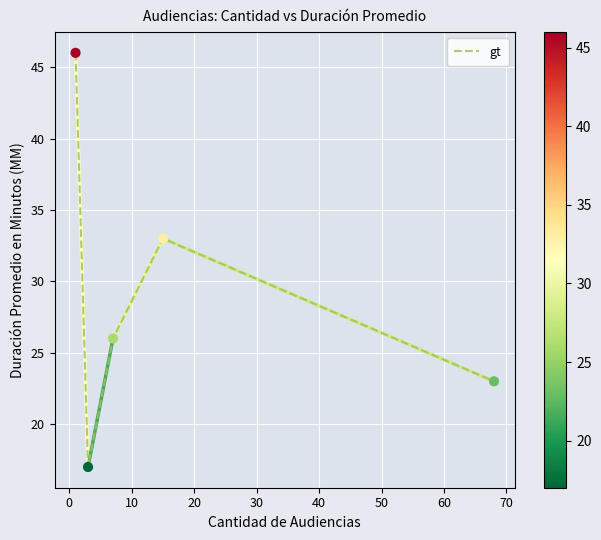

How many interior local peaks (higher than both neighbors) does the data have?

1